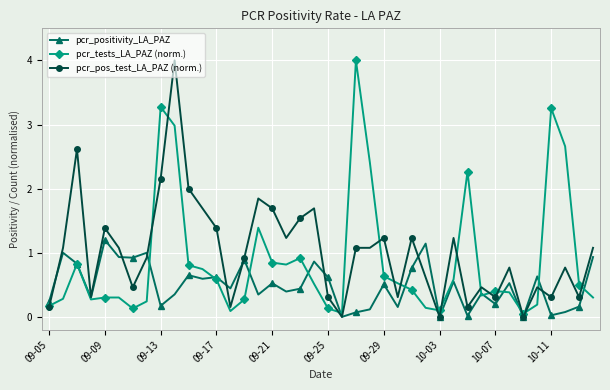

True or false: pcr_tests_LA_PAZ (norm.) has more than 0 points higher than both neighbors.

True